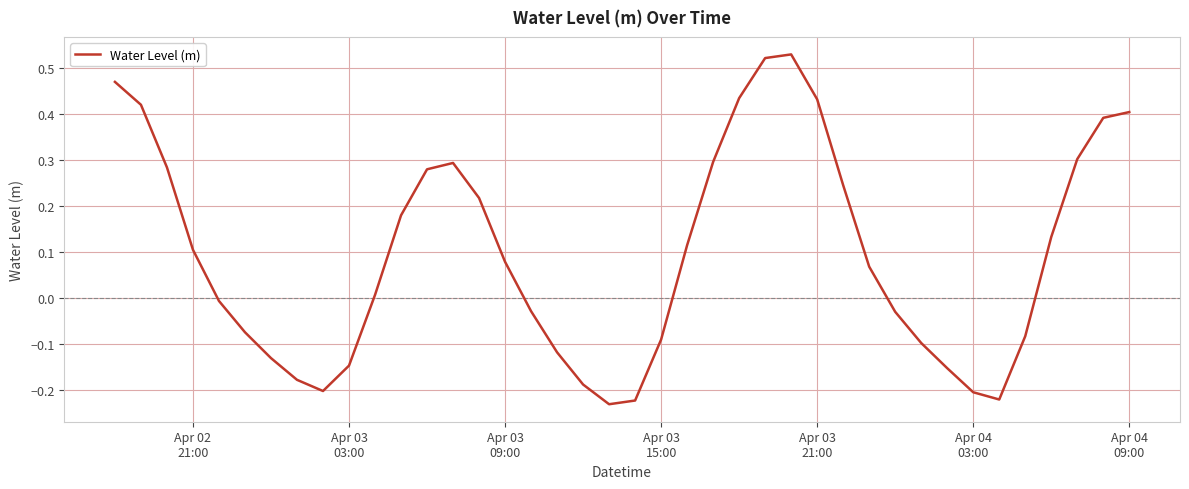

How many values exceed 0?

22